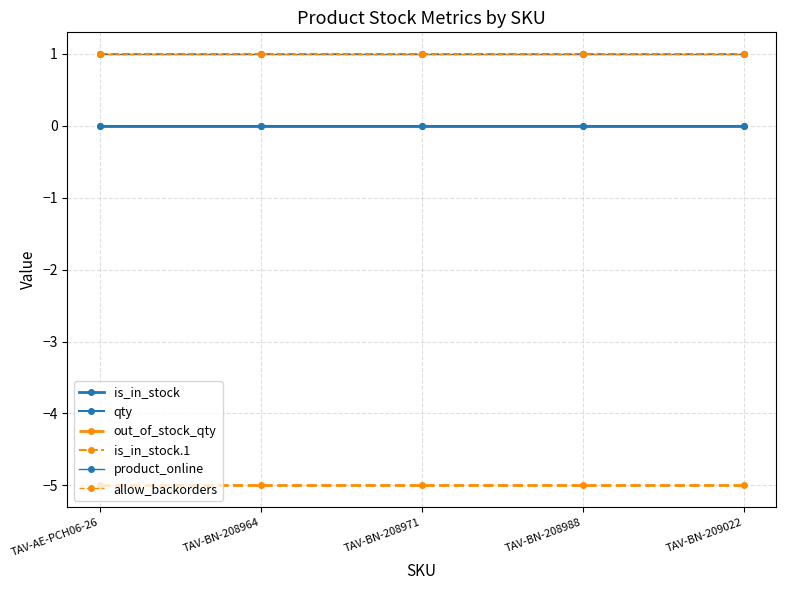

Is this an area chart (filled region under the line)?

No